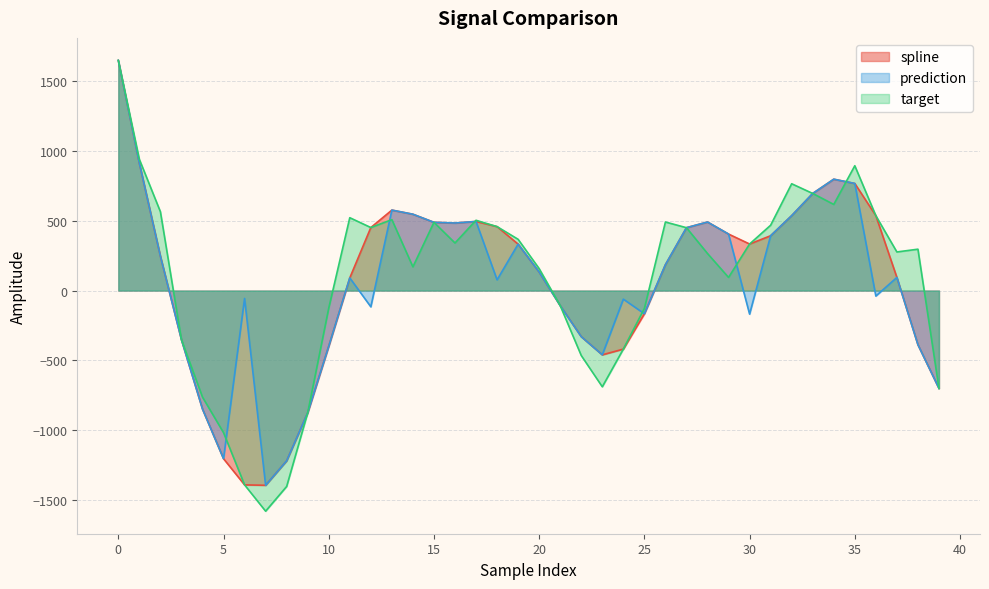

How many positive values does the spline series have?

25